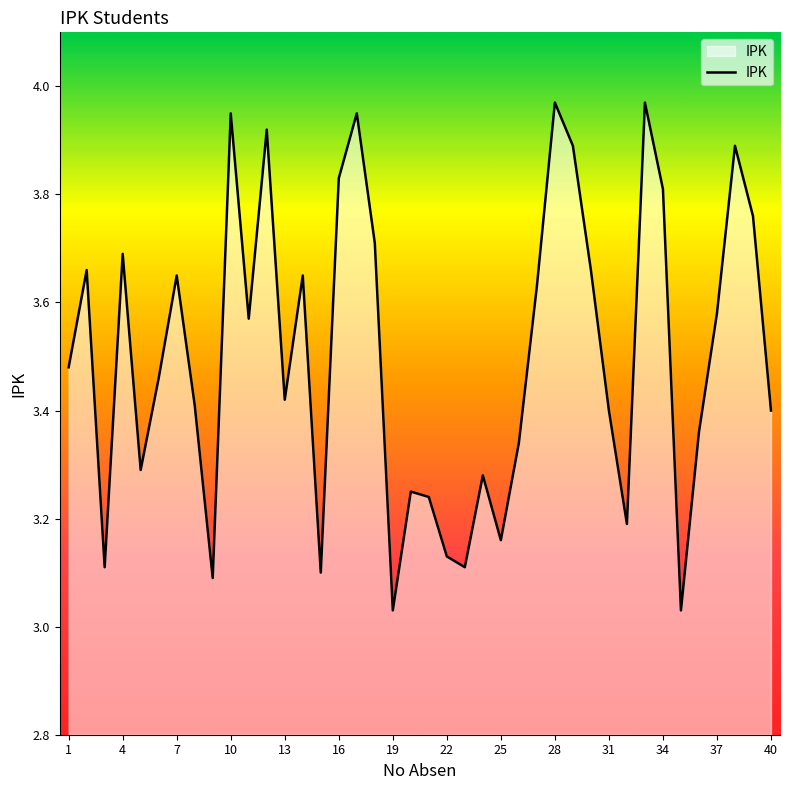

Is this an area chart (filled region under the line)?

Yes